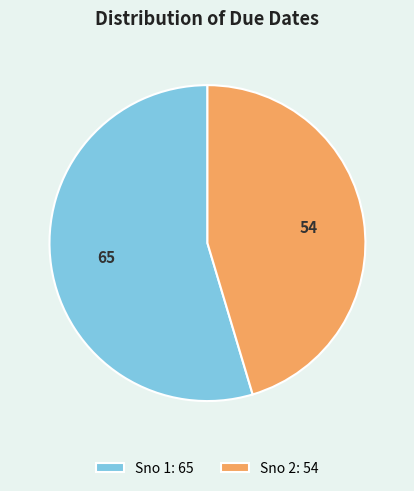

Which has a higher value, Sno 1: 65 or Sno 2: 54?

Sno 1: 65